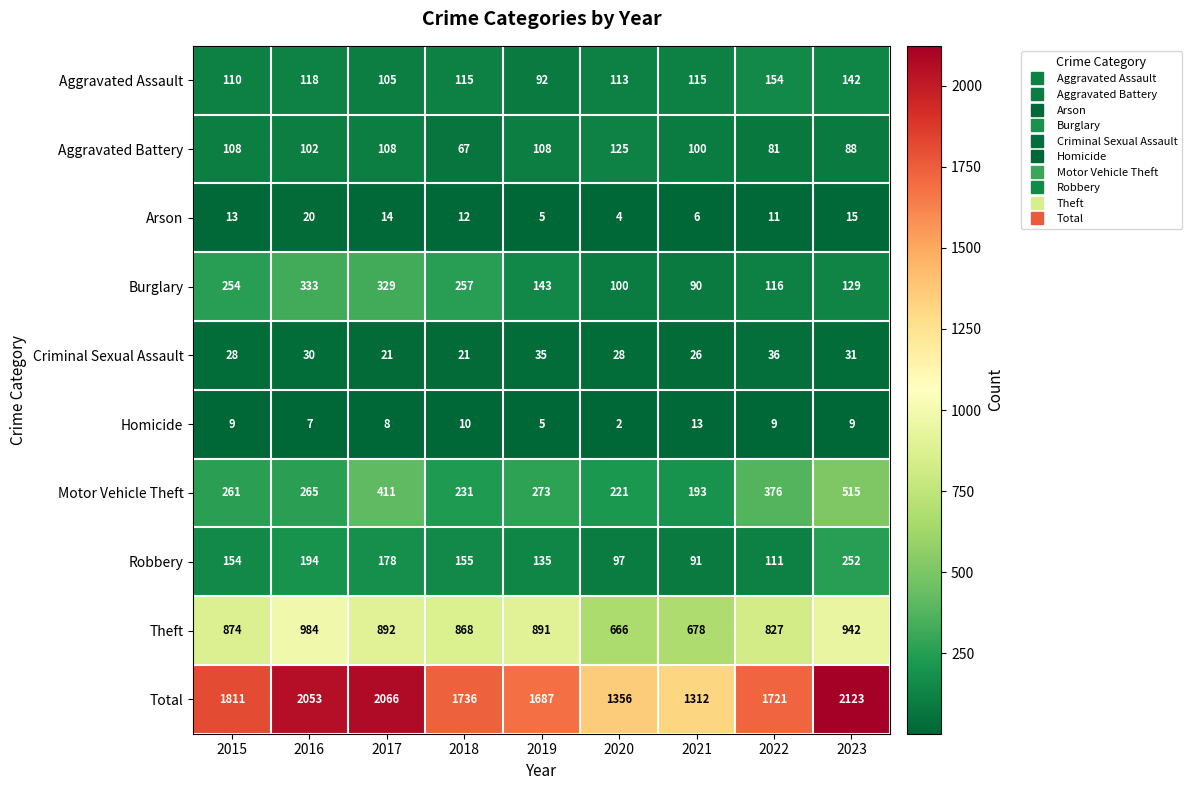

What is the difference between the maximum and second lowest values in the Total series?

767